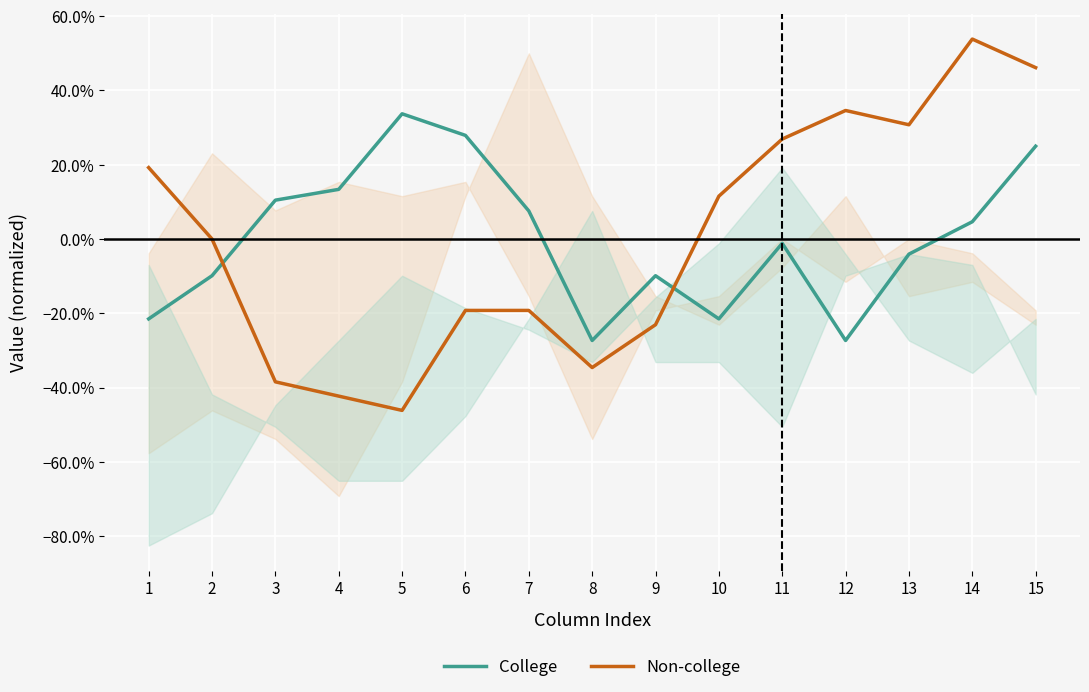

Which series changed the most between 2 and 10?

College